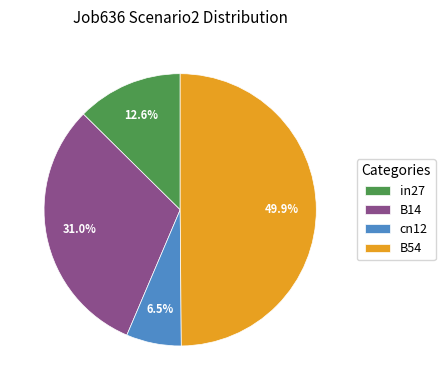

Is it true that in27 is 1% of the pie?

False